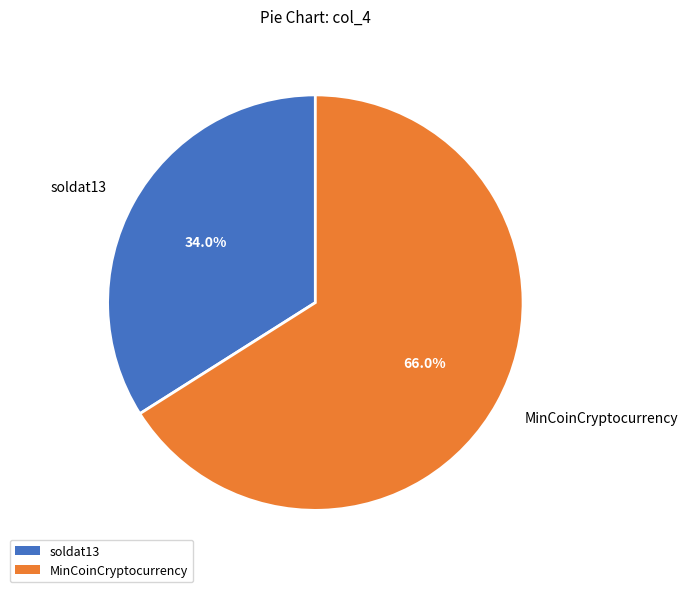

True or false: soldat13 accounts for 27% of the total.

False